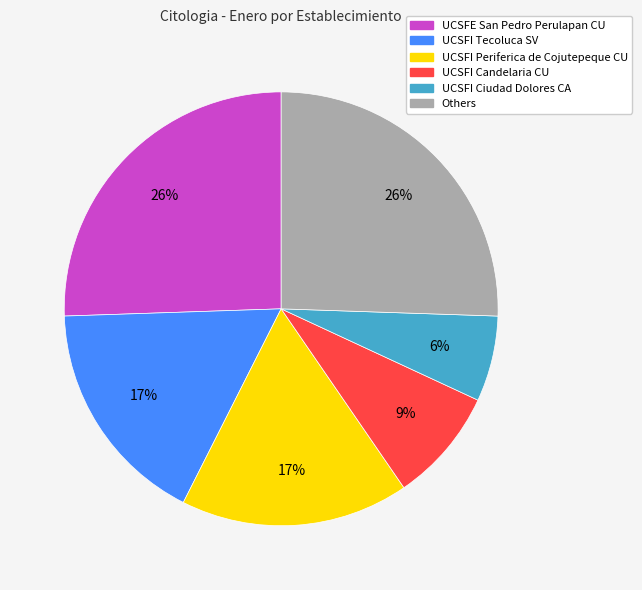

Does any single category account for the majority?

No